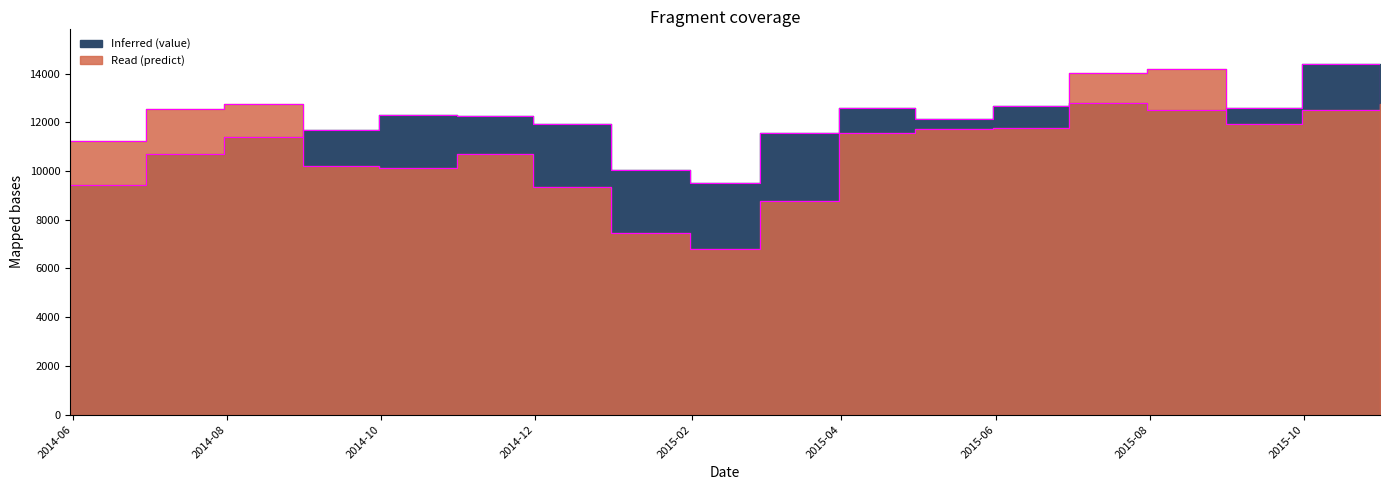

What is the label of the 15th point from the left?

2015-07-31